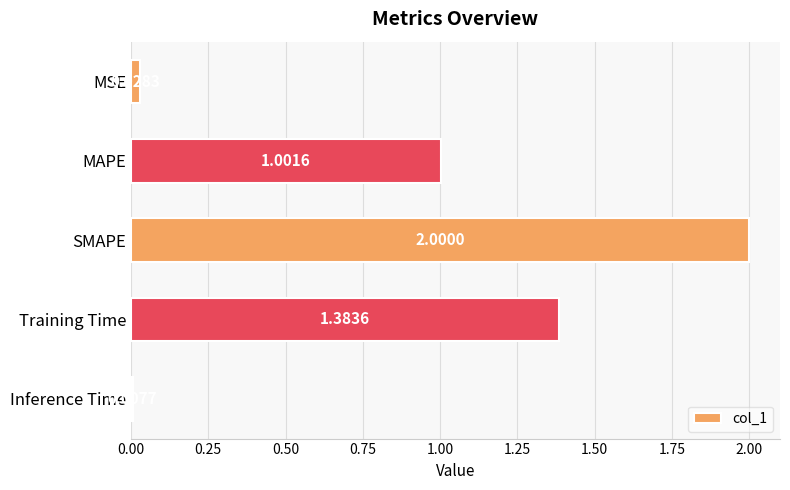

Count the number of categories in the chart.

5